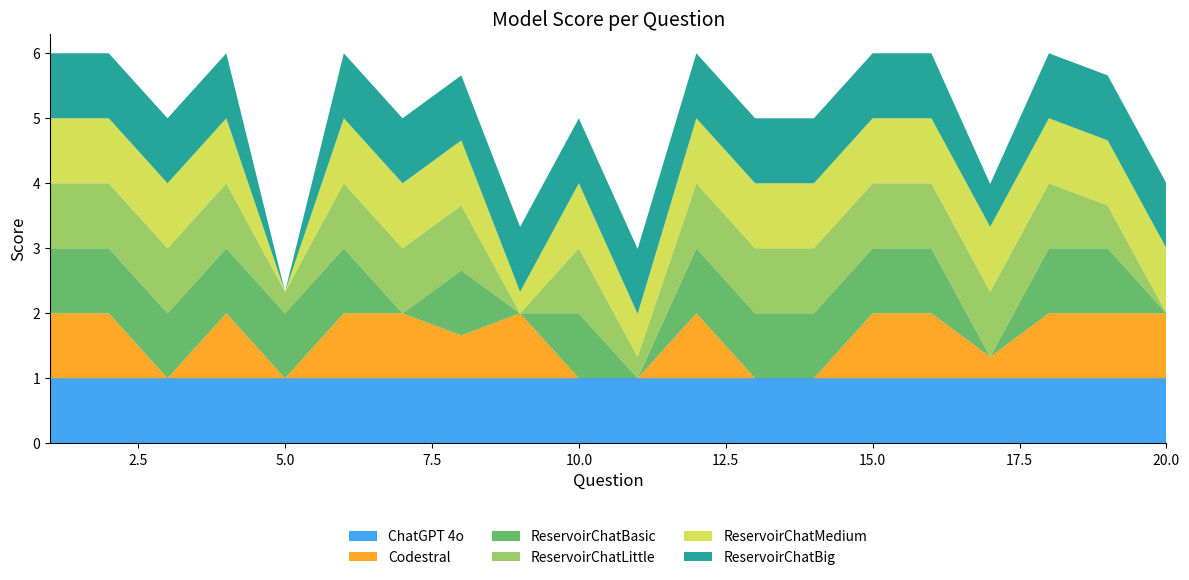

Reading left to right, extract all data points from this chart.

ChatGPT 4o: 1.0	1.0	1.0	1.0	1.0	1.0	1.0	1.0	1.0	1.0	1.0	1.0	1.0	1.0	1.0	1.0	1.0	1.0	1.0	1.0
Codestral: 1.0	1.0	0.0	1.0	0.0	1.0	1.0	0.7	1.0	0.0	0.0	1.0	0.0	0.0	1.0	1.0	0.3	1.0	1.0	1.0
ReservoirChatBasic: 1.0	1.0	1.0	1.0	1.0	1.0	0.0	1.0	0.0	1.0	0.0	1.0	1.0	1.0	1.0	1.0	0.0	1.0	1.0	0.0
ReservoirChatLittle: 1.0	1.0	1.0	1.0	0.3	1.0	1.0	1.0	0.0	1.0	0.3	1.0	1.0	1.0	1.0	1.0	1.0	1.0	0.7	0.0
ReservoirChatMedium: 1.0	1.0	1.0	1.0	0.0	1.0	1.0	1.0	0.3	1.0	0.7	1.0	1.0	1.0	1.0	1.0	1.0	1.0	1.0	1.0
ReservoirChatBig: 1.0	1.0	1.0	1.0	0.0	1.0	1.0	1.0	1.0	1.0	1.0	1.0	1.0	1.0	1.0	1.0	0.7	1.0	1.0	1.0